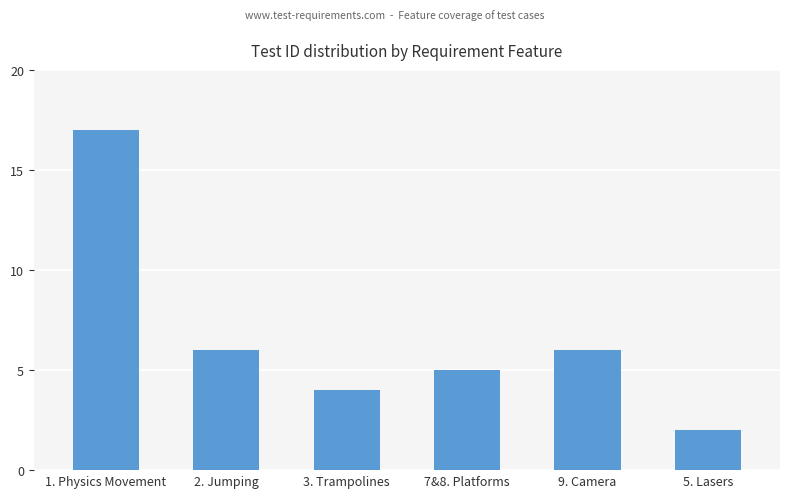

Which has a higher value, 5. Lasers or 9. Camera?

9. Camera